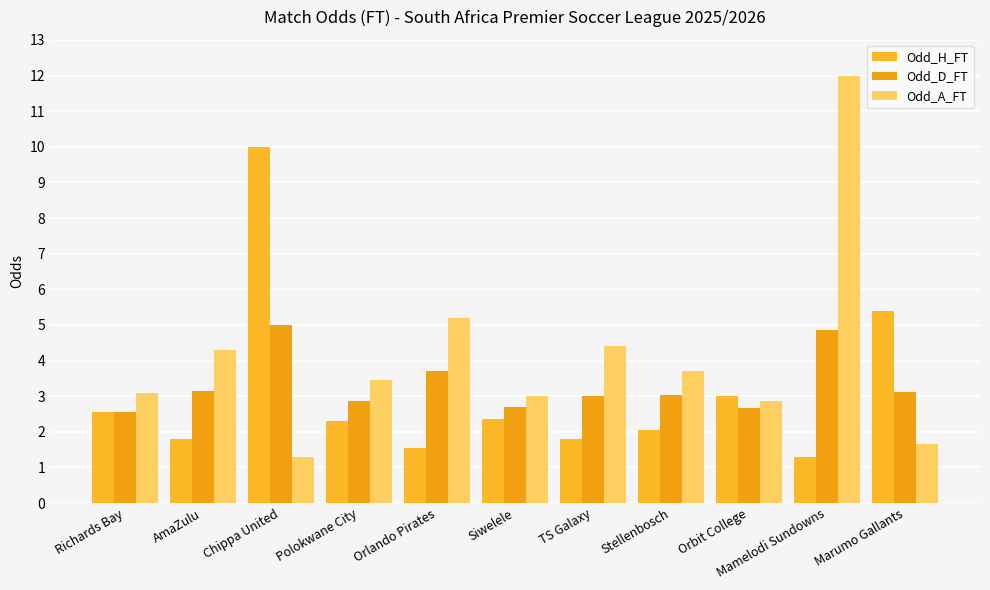

Does the chart contain stacked bars?

No